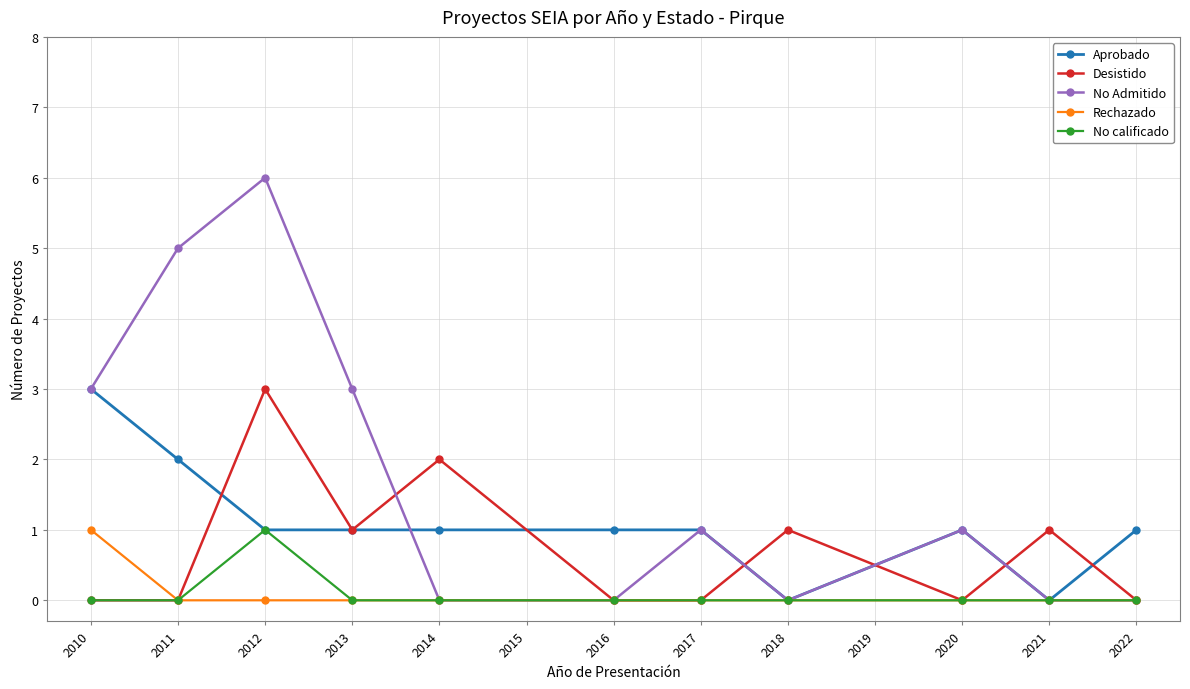

What is the maximum value for Aprobado?

3